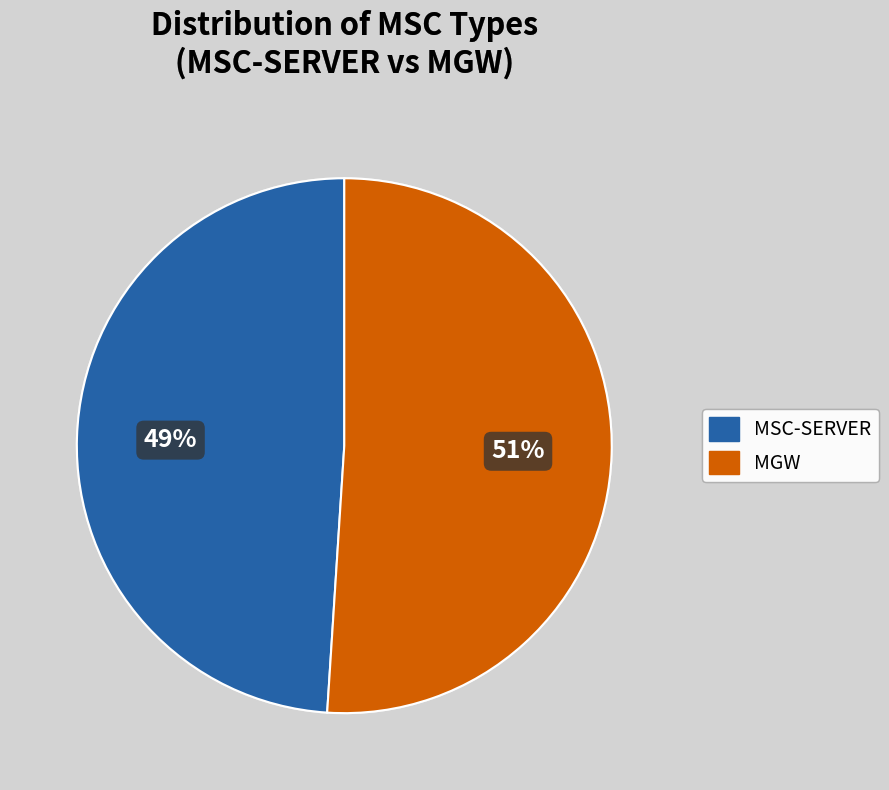

Is it true that MGW is 58% of the pie?

False